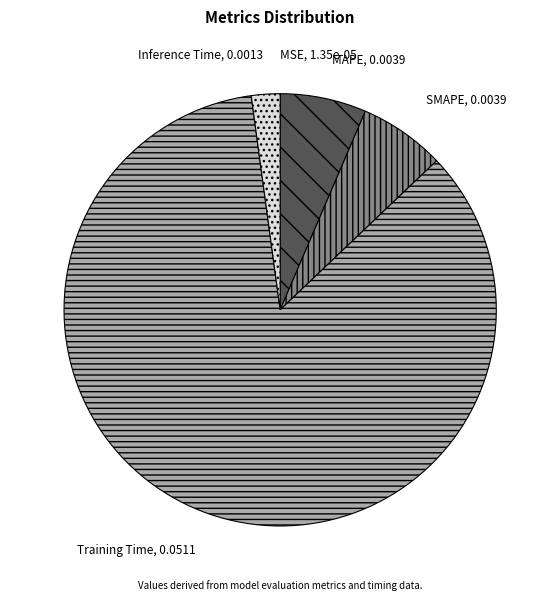

Which slice is the largest?

Training Time